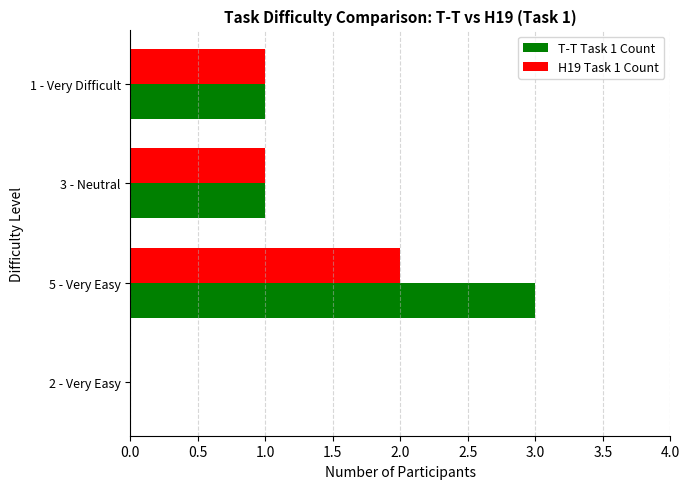

At which category is the sum across all series the highest?

5 - Very Easy